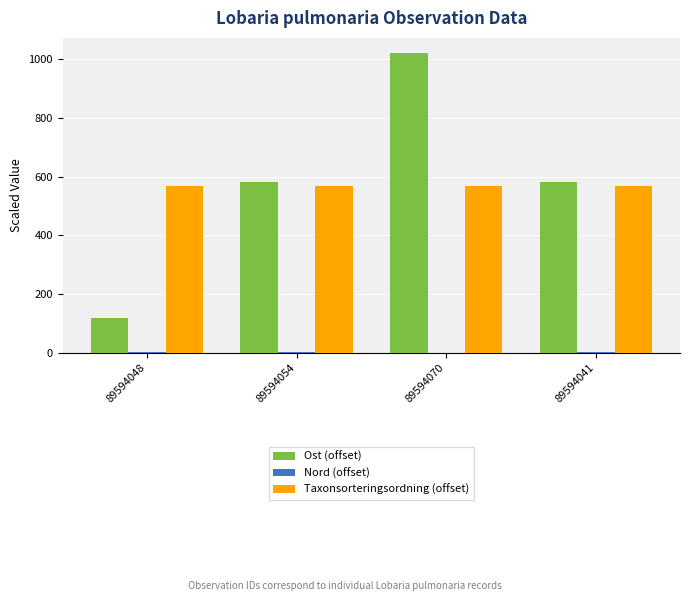

What is the greatest value displayed?

1022.1